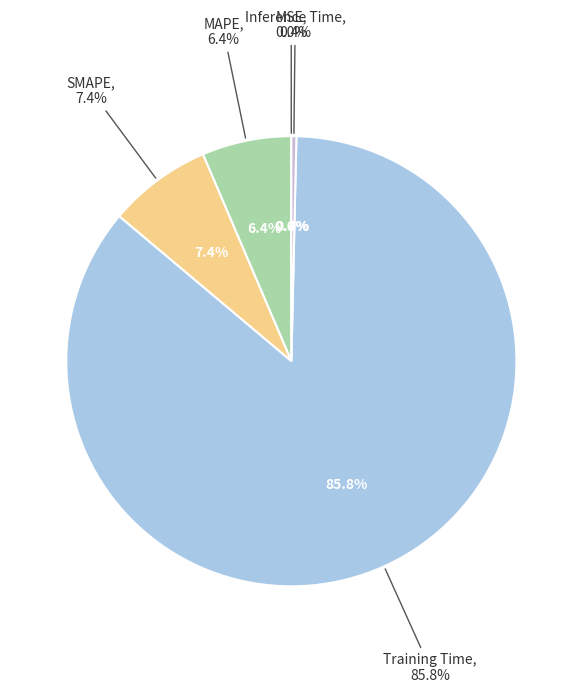

To the nearest percent, what portion does Training Time represent?

86%